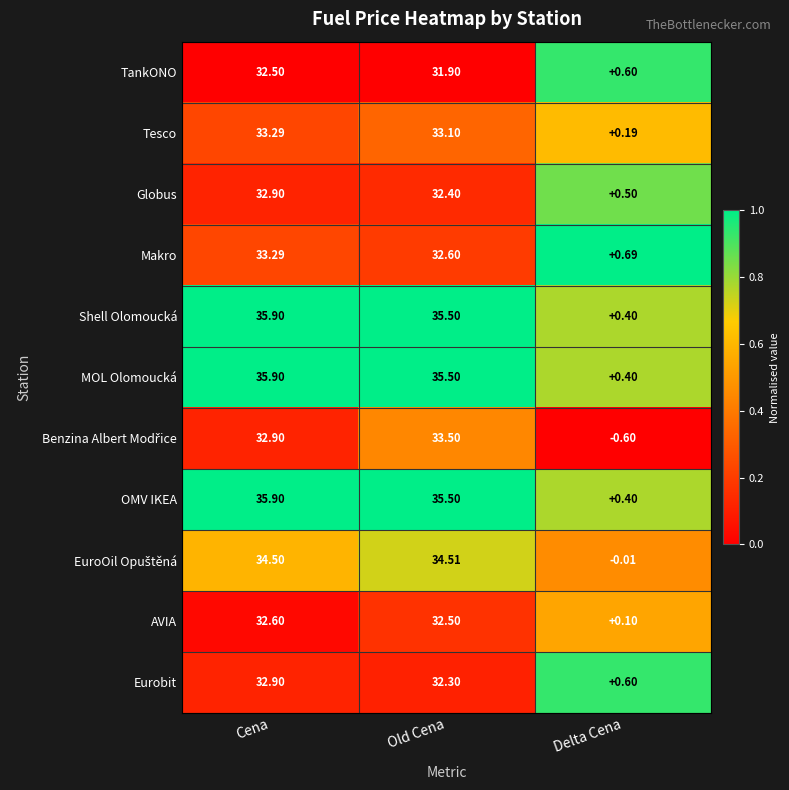

At which category is the sum across all series the highest?

Cena